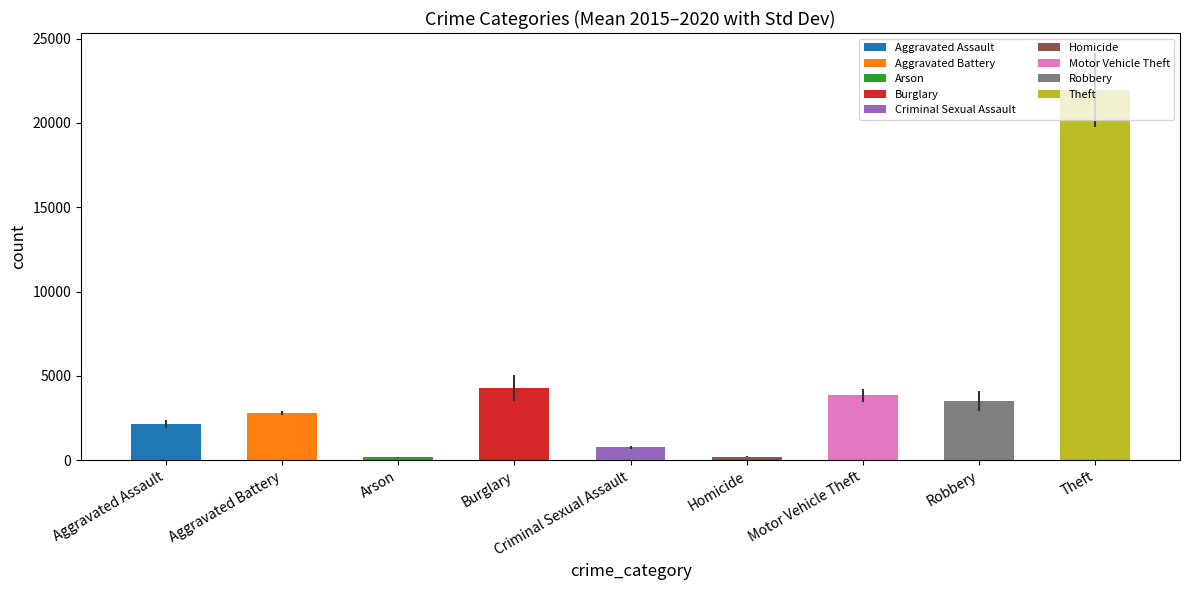

List the labels in order of 2017 value, smallest first.

Arson, Homicide, Criminal Sexual Assault, Aggravated Assault, Aggravated Battery, Robbery, Motor Vehicle Theft, Burglary, Theft